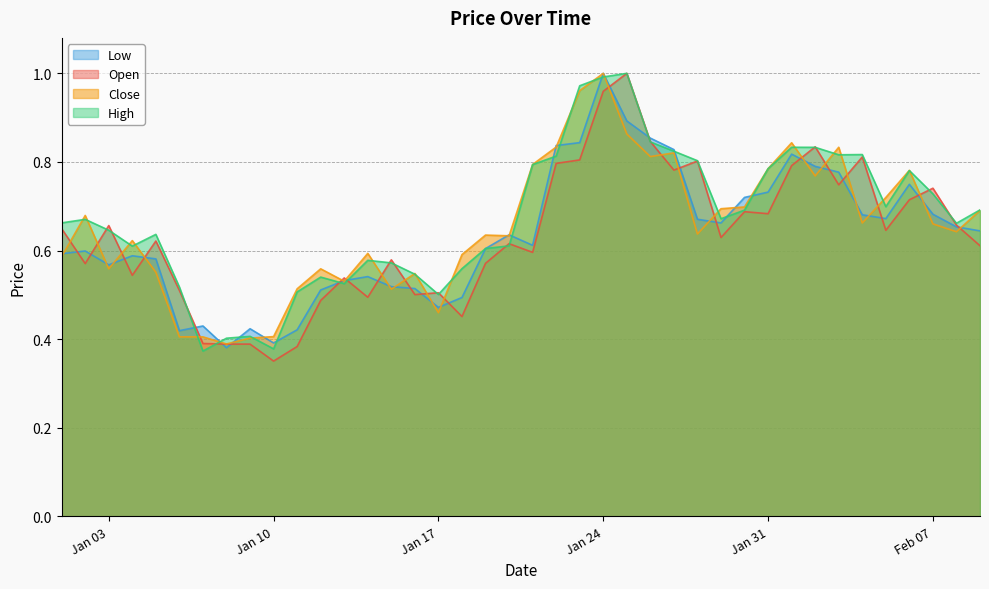

How many intersections are there between Open and Low?

23